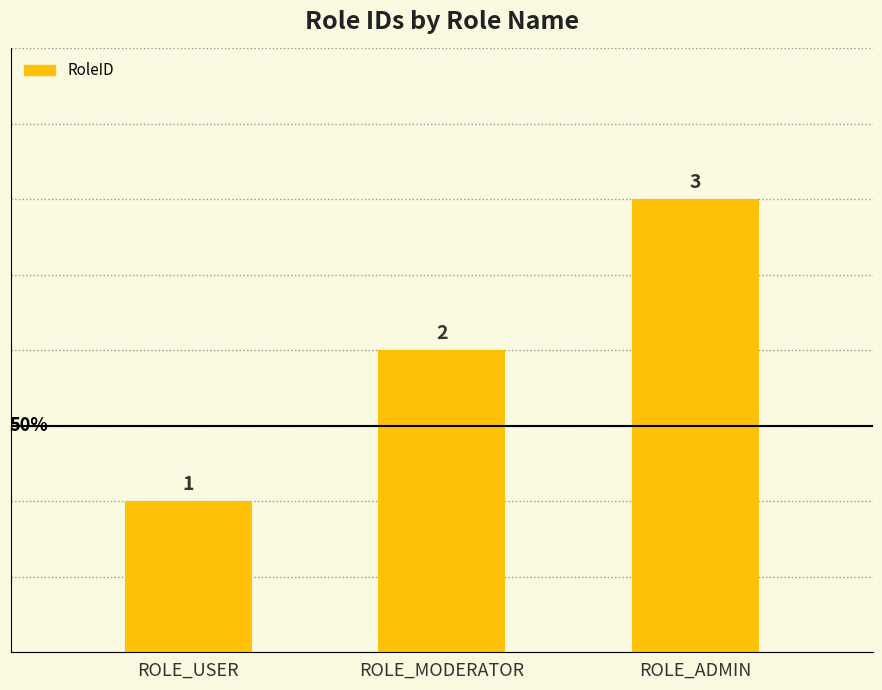

At which category does the chart reach its peak across all series?

ROLE_ADMIN